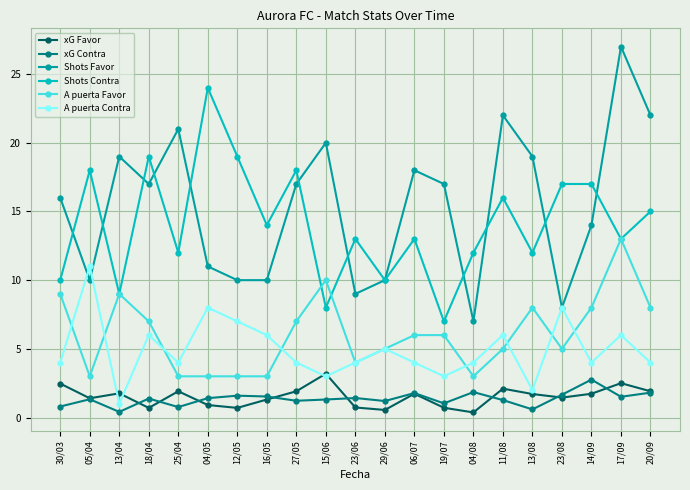

What is the maximum value shown in the chart?

27.0